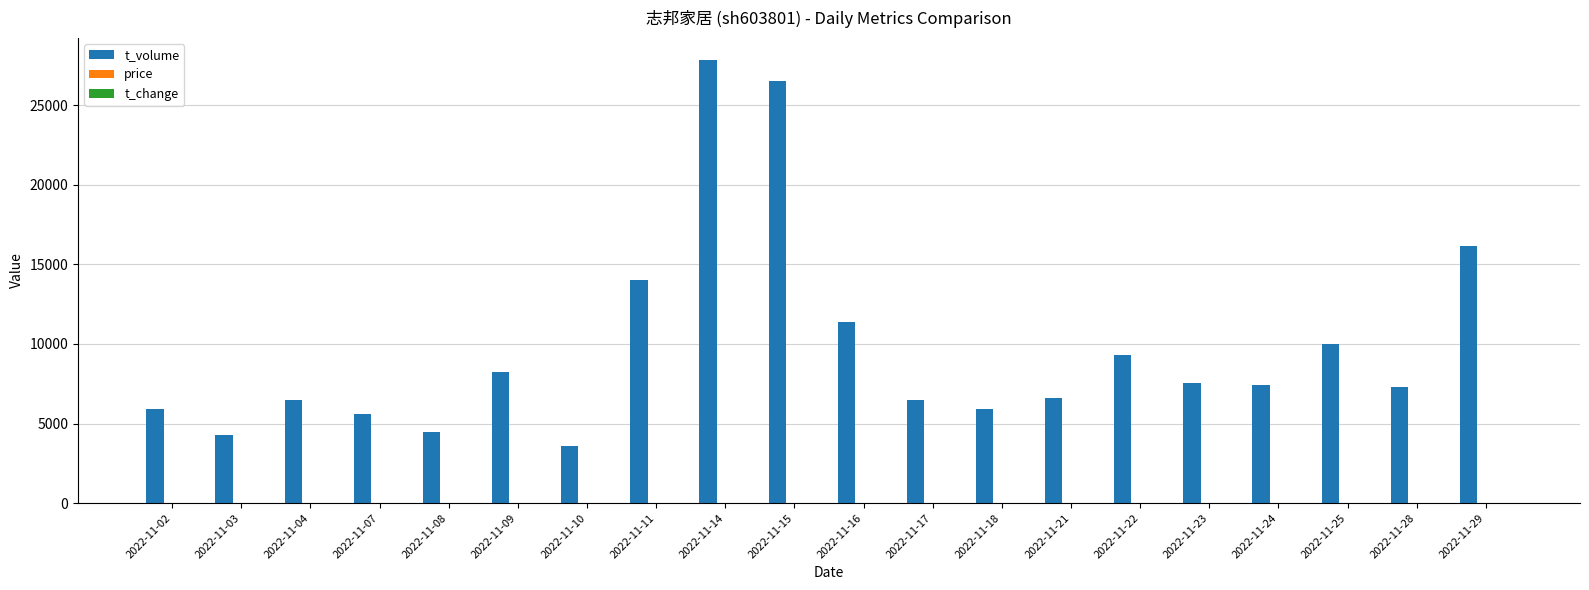

Are the bars grouped side by side (vs. stacked)?

Yes